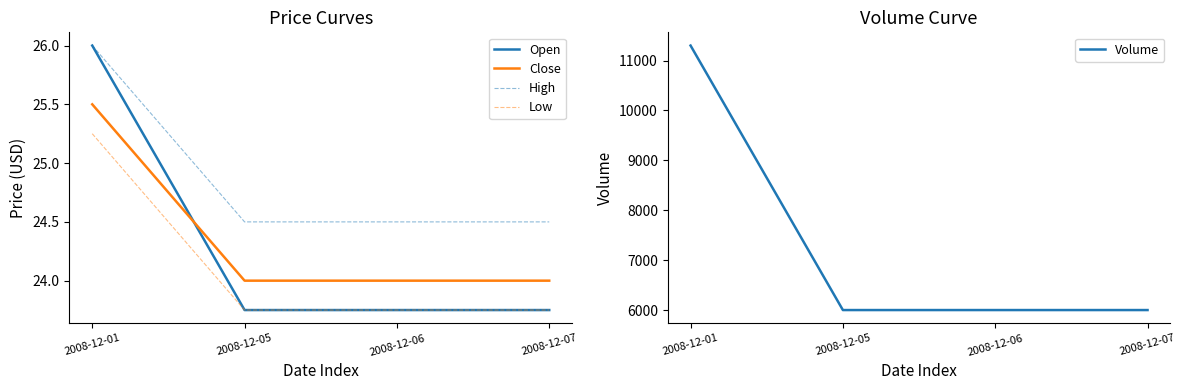

Which label corresponds to the largest value in the chart?

2008-12-01